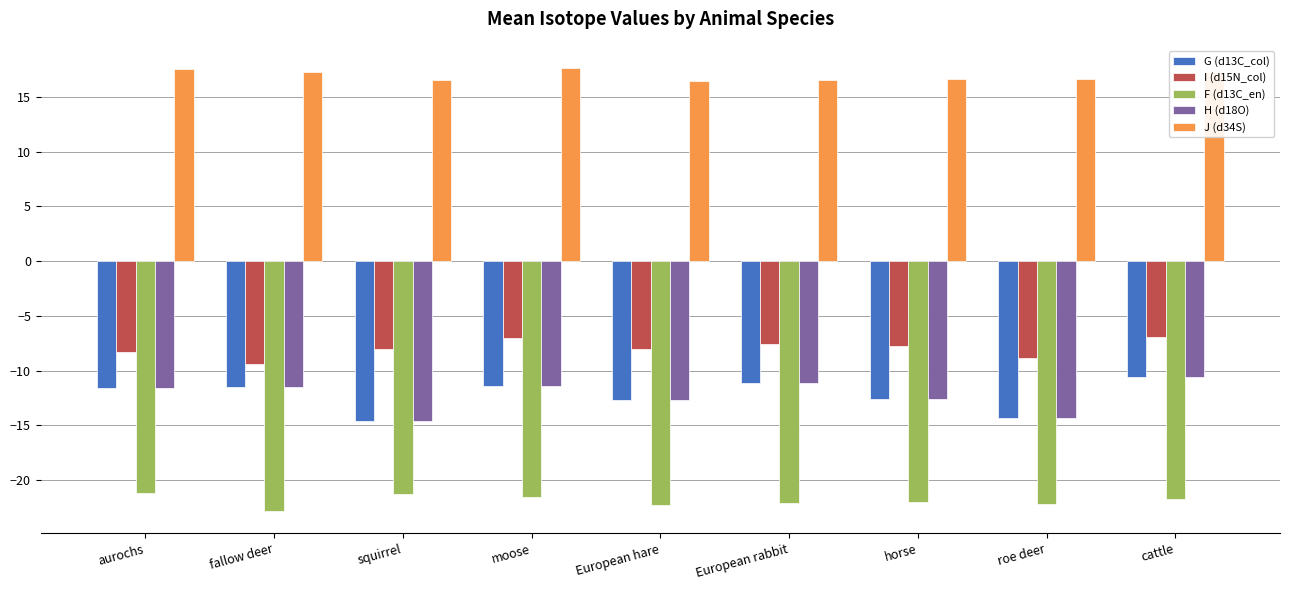

What is the approximate value of I (d15N_col) at squirrel?

-8.0